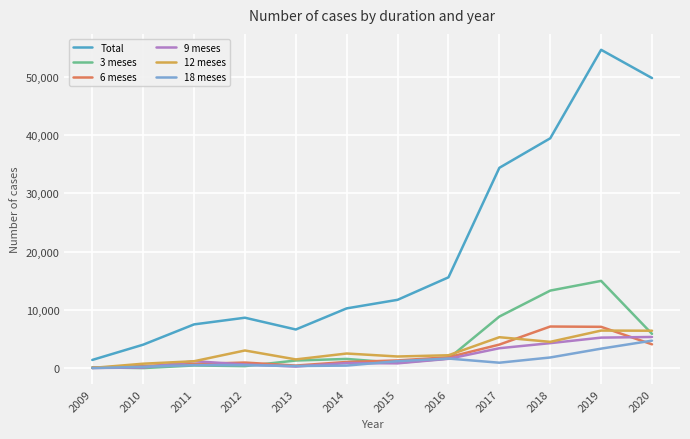

What is the difference between the maximum and minimum values in the 6 meses series?

7076